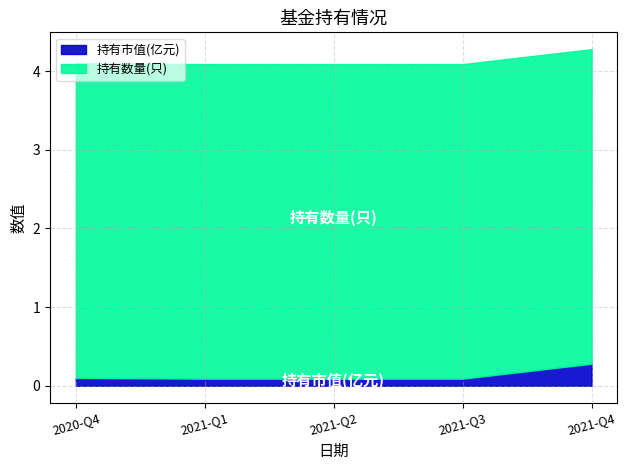

Reading right to left, list all the values displayed in this chart.

持有市值(亿元): 2021-Q4=0.3	2021-Q3=0.1	2021-Q2=0.1	2021-Q1=0.1	2020-Q4=0.1
持有数量(只): 2021-Q4=4.0	2021-Q3=4.0	2021-Q2=4.0	2021-Q1=4.0	2020-Q4=4.0